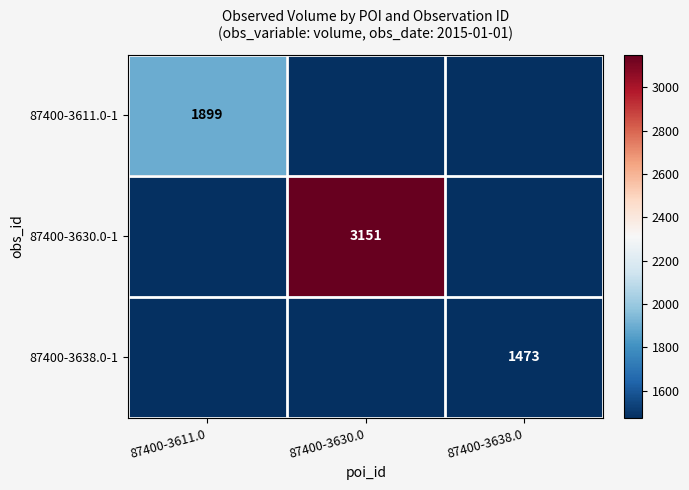

How many 87400-3638.0-1 values are between 0 and 1473?

3